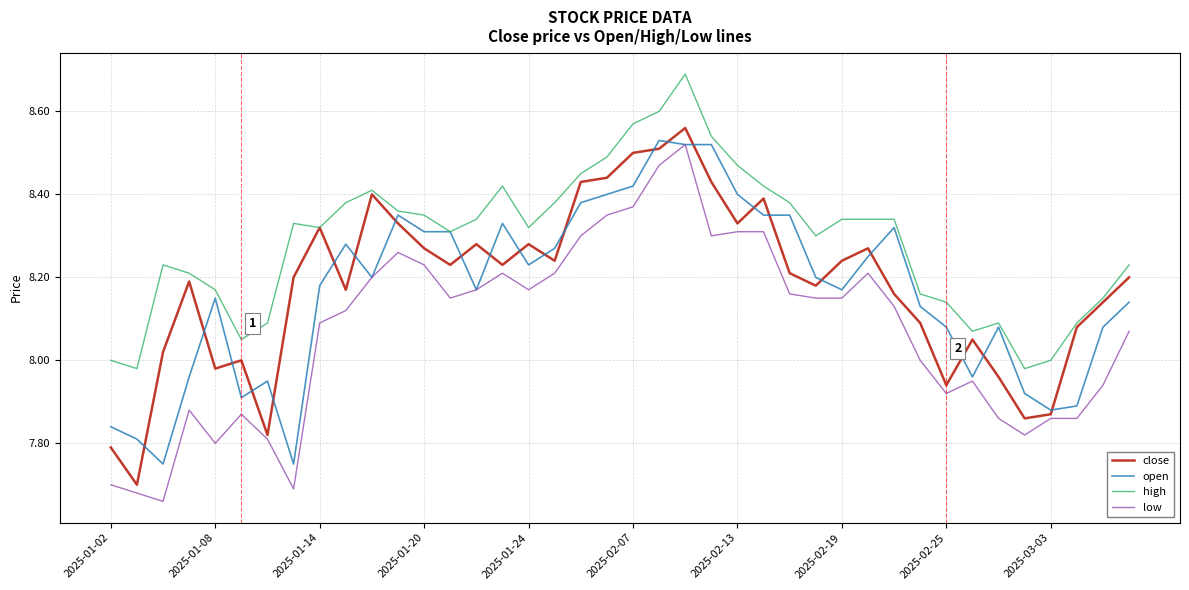

List the series in order of their peak value, lowest first.

low, open, close, high